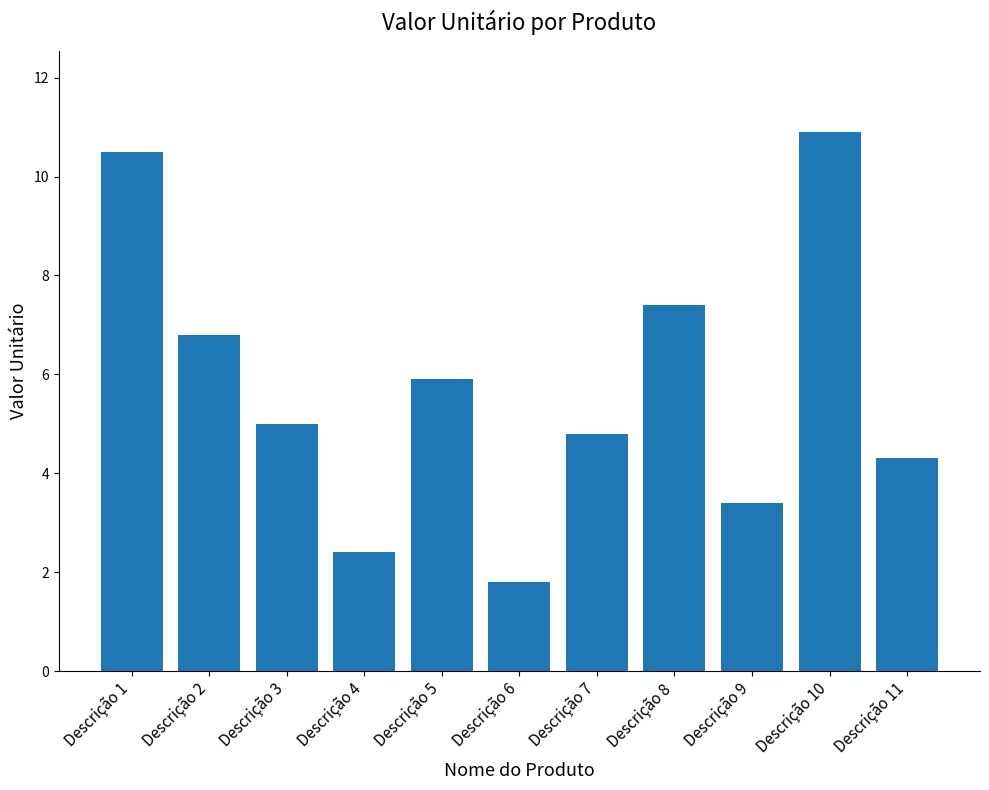

Between Descrição 7 and Descrição 9, which is larger?

Descrição 7